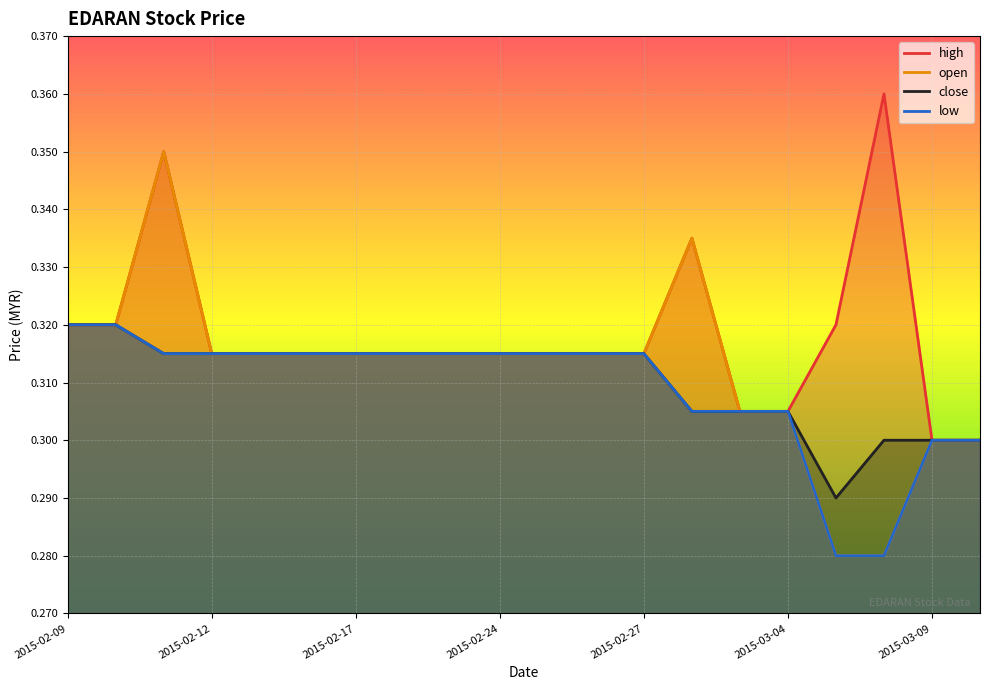

Where is high nearest to the value 0?

2015-03-09